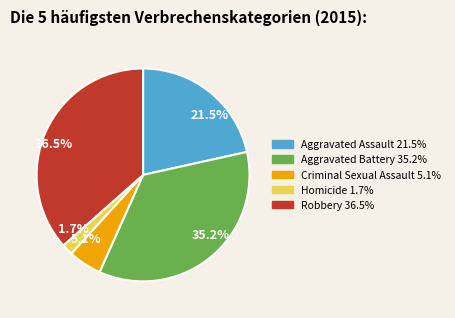

Which category has the smallest portion of the pie?

1.7%